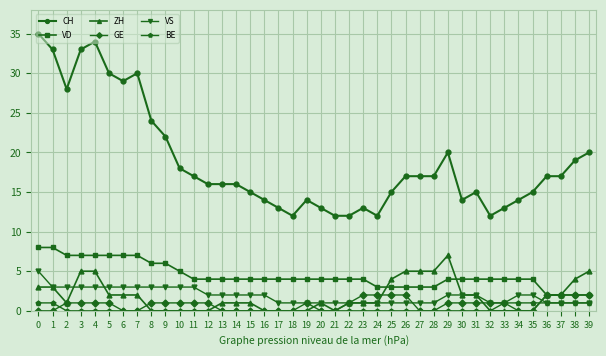

At how many categories does at least one series exceed 31?

4